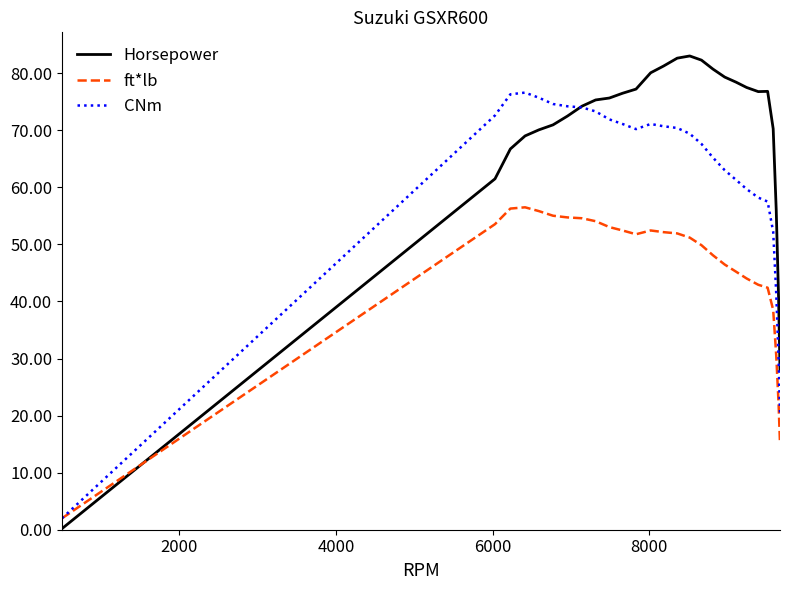

Which series has the widest spread of values?

Horsepower